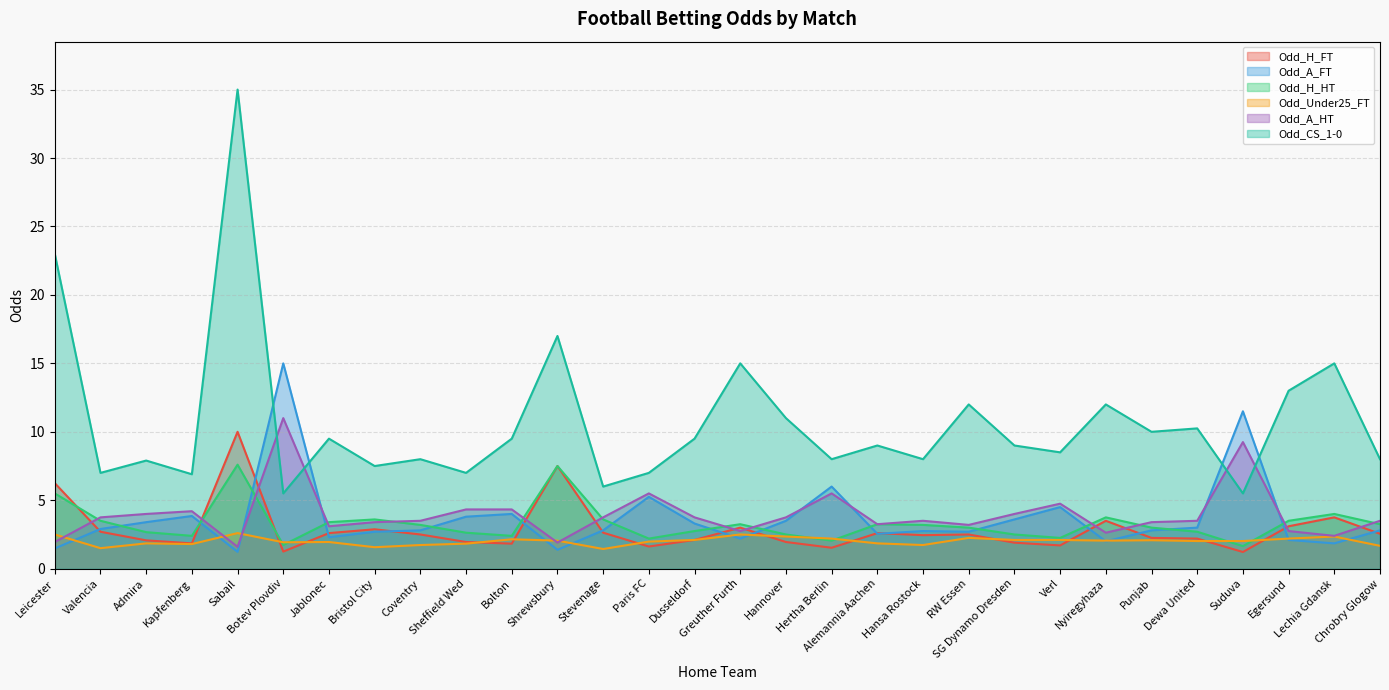

What are all the series names shown in the legend?

Odd_H_FT, Odd_A_FT, Odd_H_HT, Odd_Under25_FT, Odd_A_HT, Odd_CS_1-0